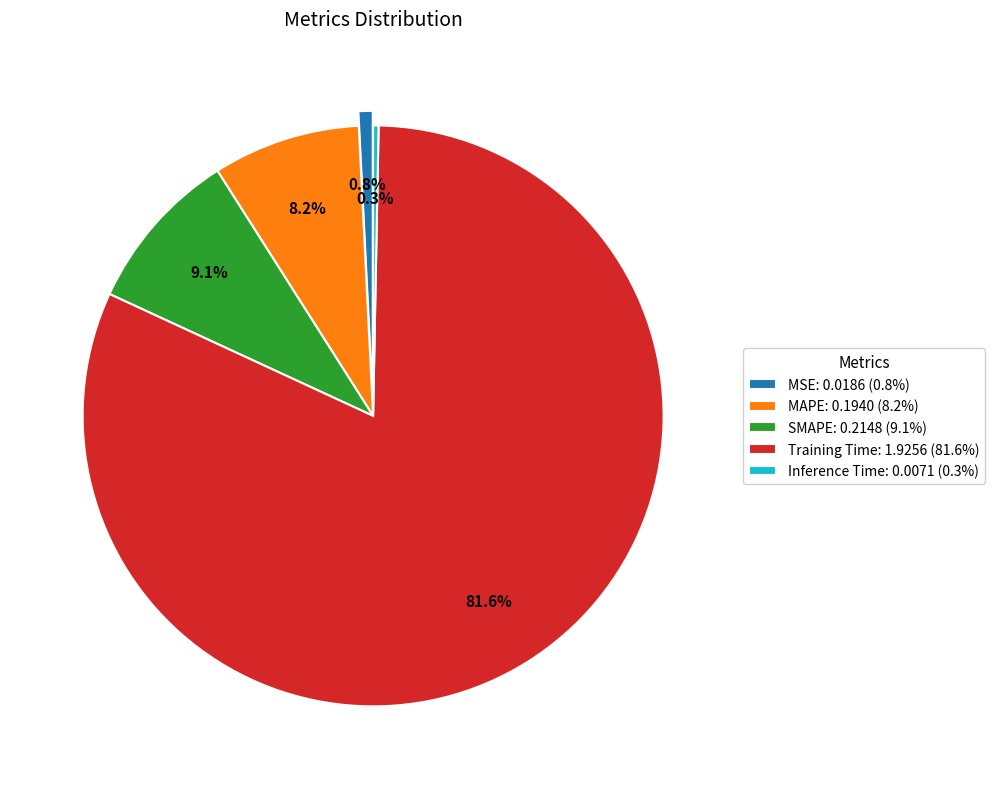

To the nearest percent, what is the average slice percentage?

20%